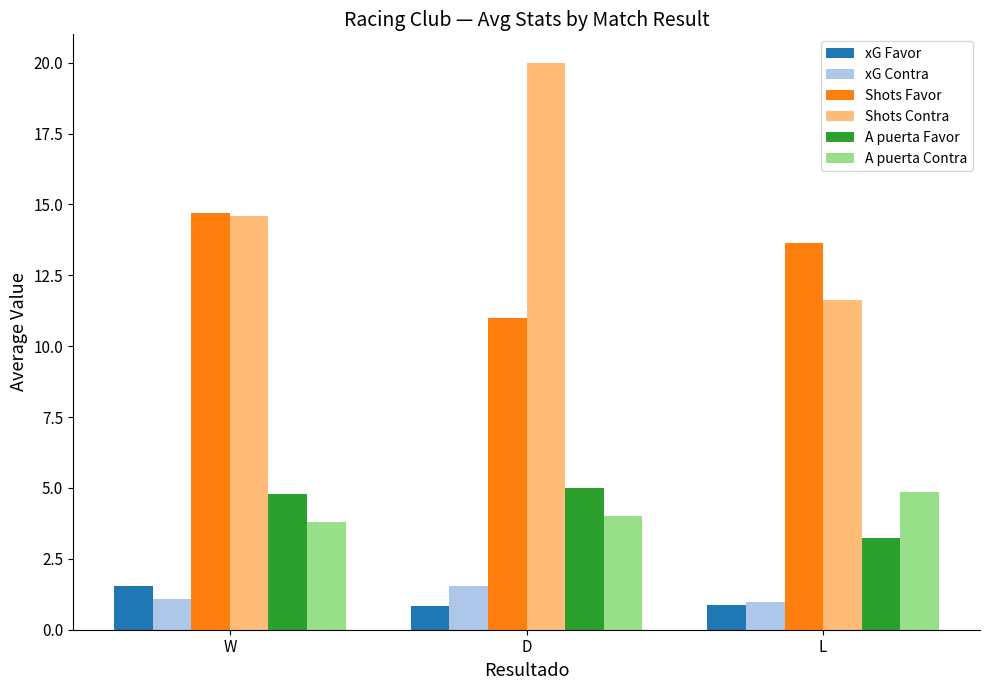

What is the difference between the maximum and minimum values in the xG Favor series?

0.7